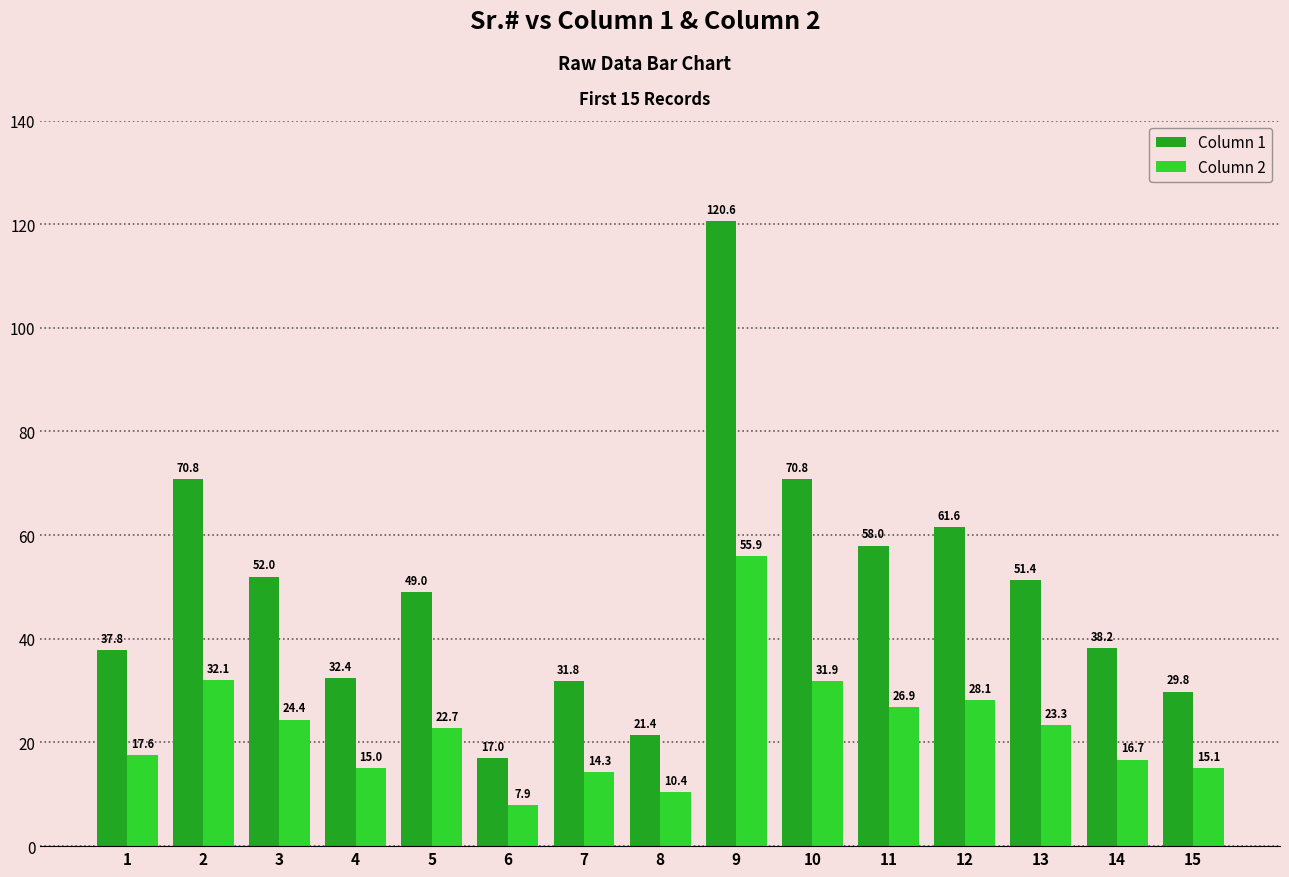

What is the difference between the Column 2 values at 6 and 2?

24.2